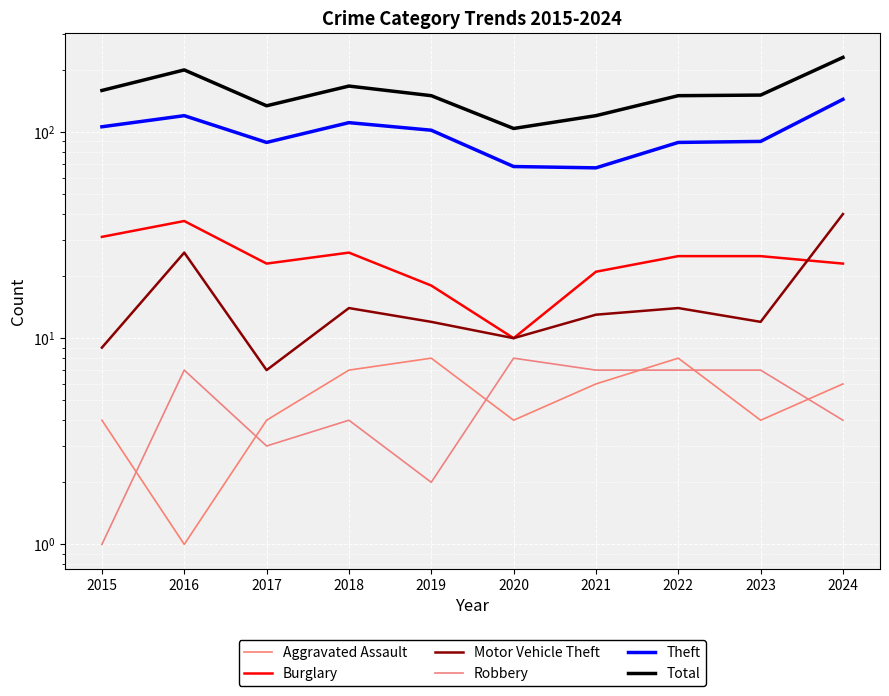

What is the value of the Robbery point at the 3rd from the left?

3